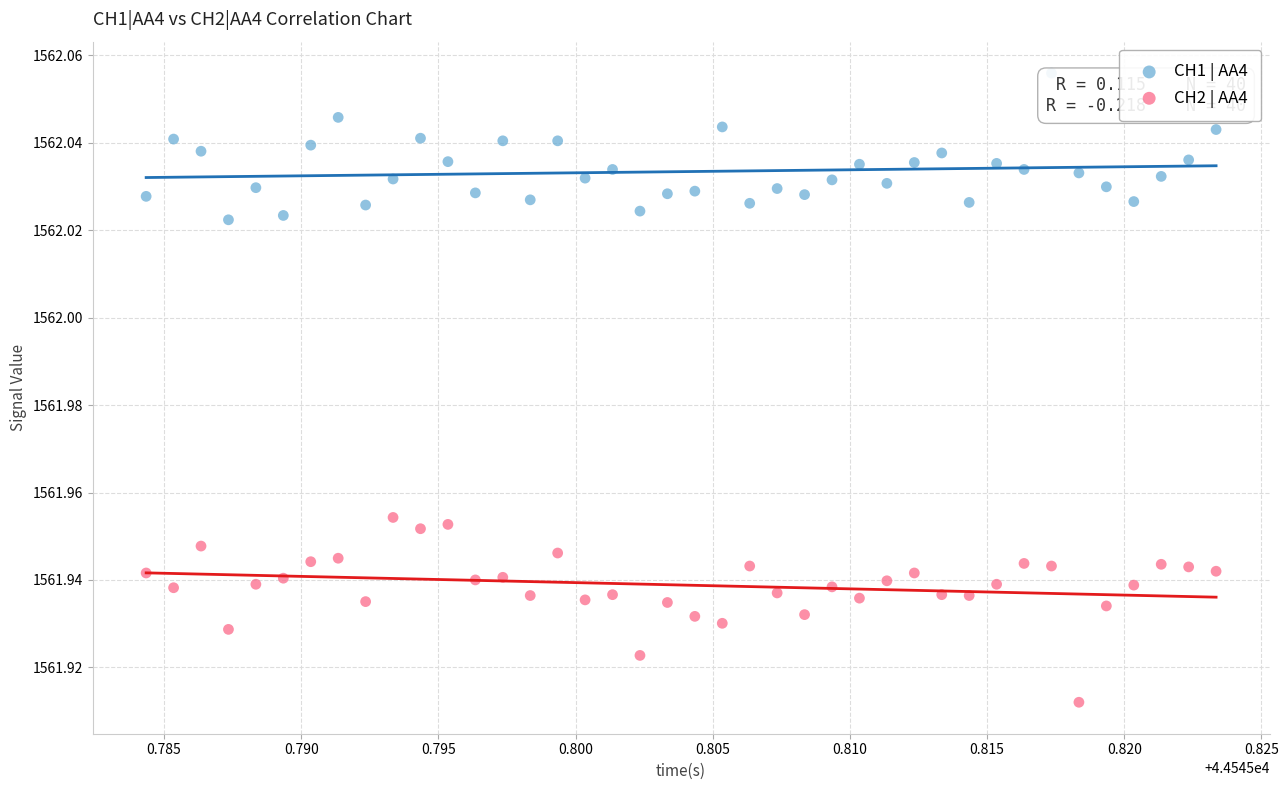

Which series has the widest spread of Y values?

CH2 | AA4